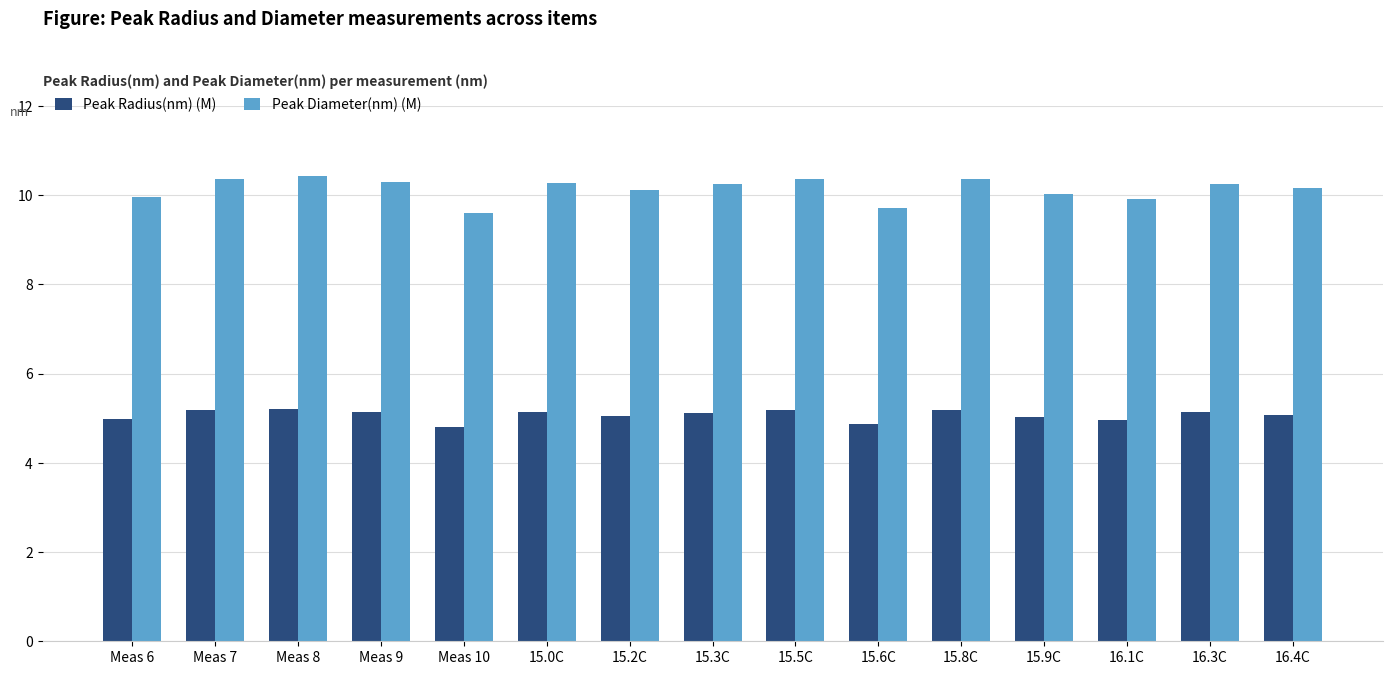

Rank the series at Meas 7 from highest to lowest value.

Peak Diameter(nm) (M), Peak Radius(nm) (M)